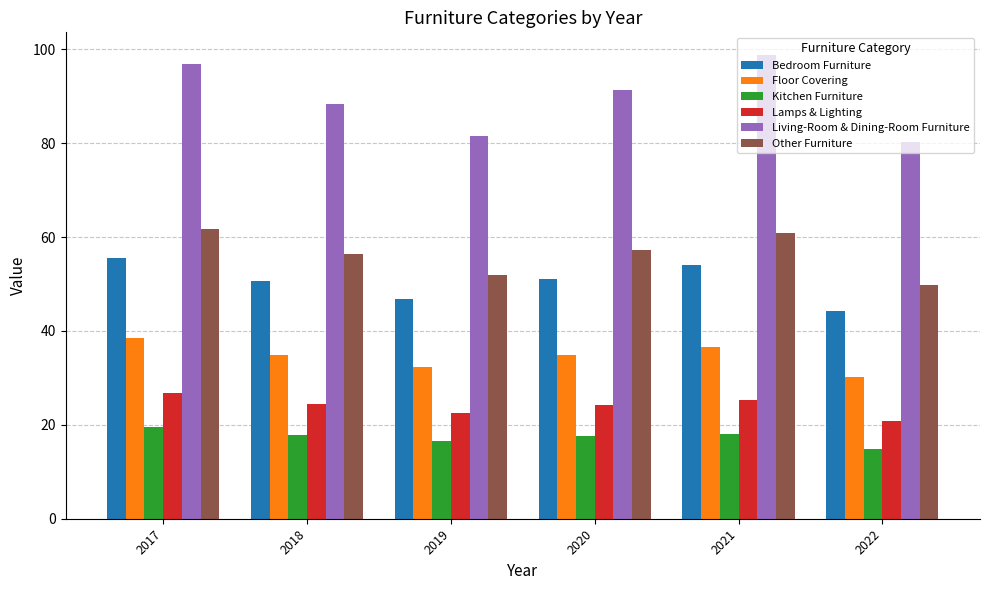

What are all the series names shown in the legend?

Bedroom Furniture, Floor Covering, Kitchen Furniture, Lamps & Lighting, Living-Room & Dining-Room Furniture, Other Furniture